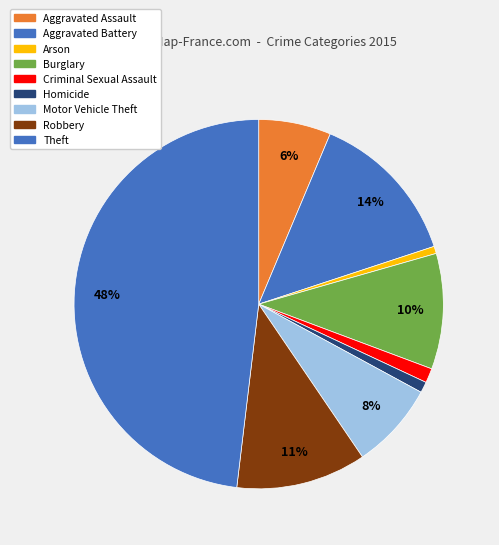

The Arson slice represents 1% of the pie. True or false?

True